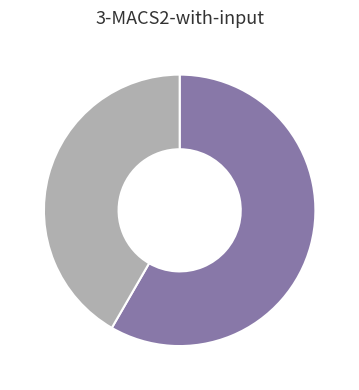

Does any single category account for the majority?

Yes